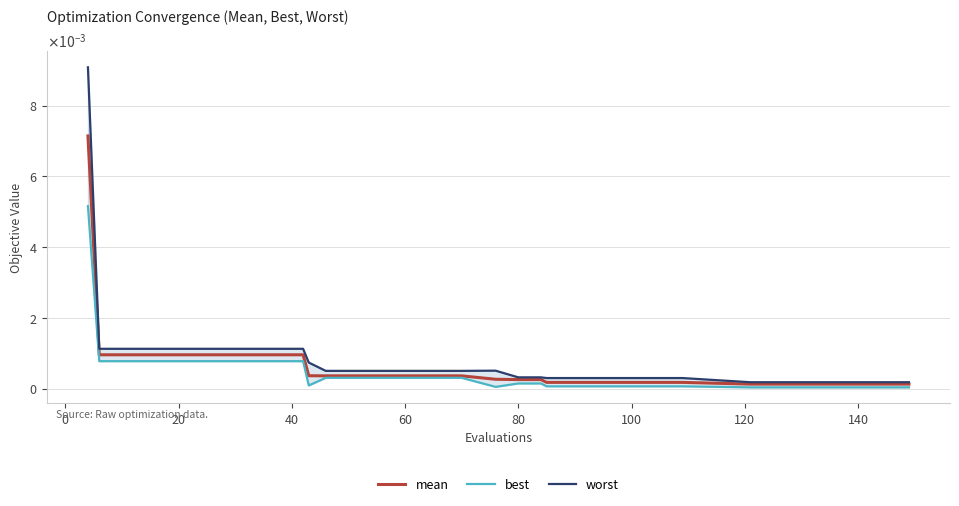

True or false: worst and mean cross at least once.

False